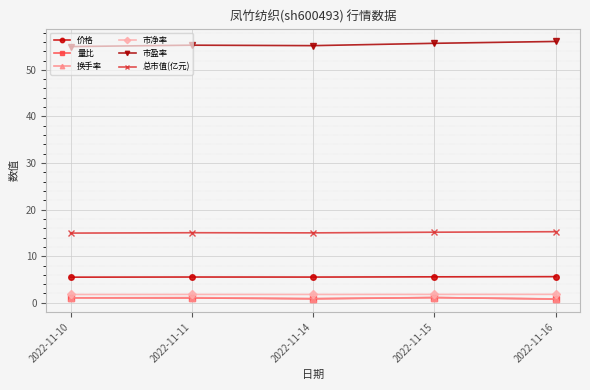

What is the sum of the 市净率 values at 2022-11-15 and 2022-11-16?

3.6